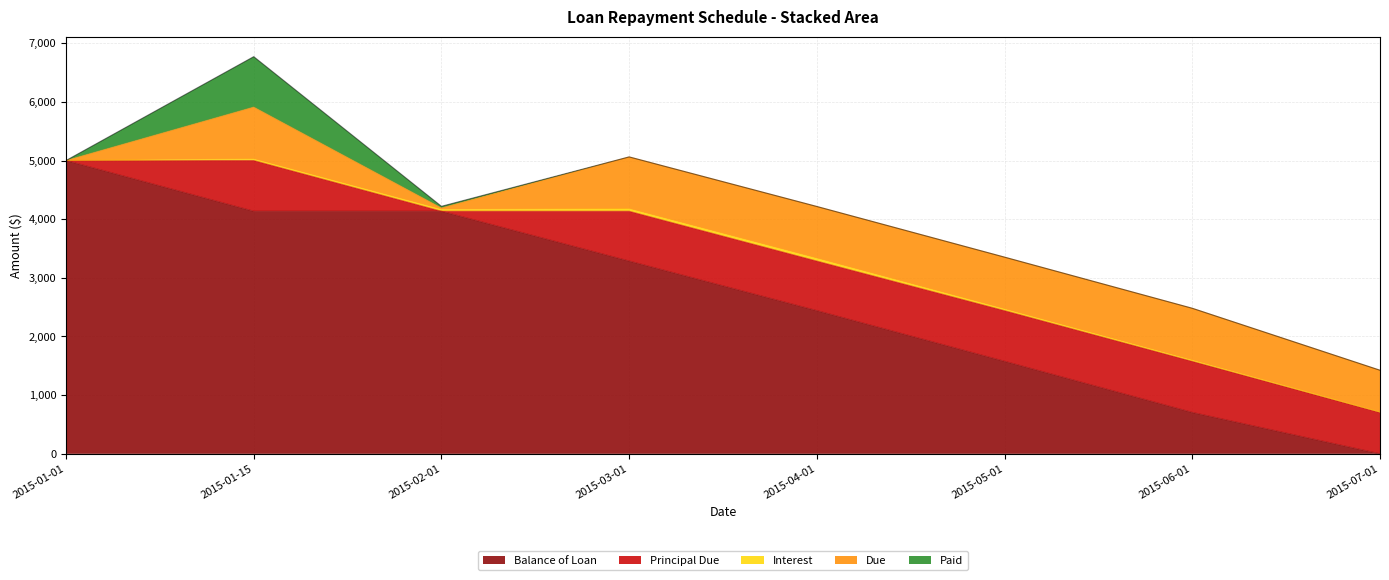

At which category is the sum across all series the highest?

2015-01-15